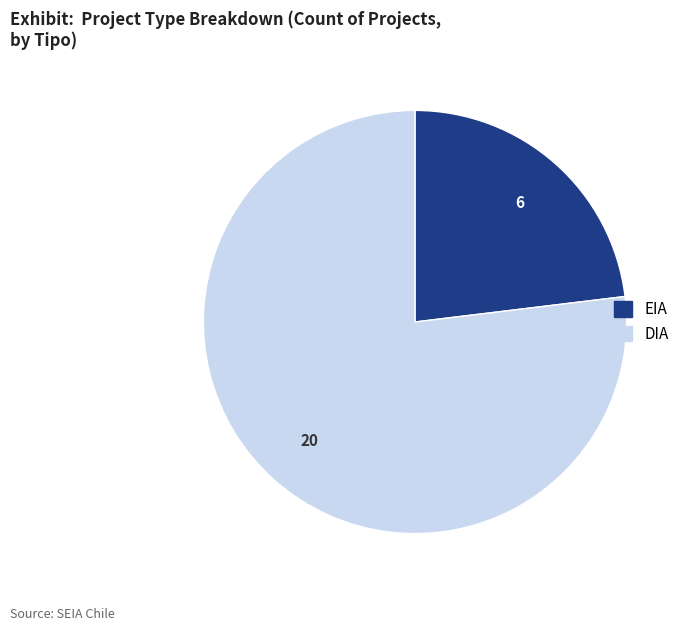

Is there any slice that represents more than half of the pie?

Yes